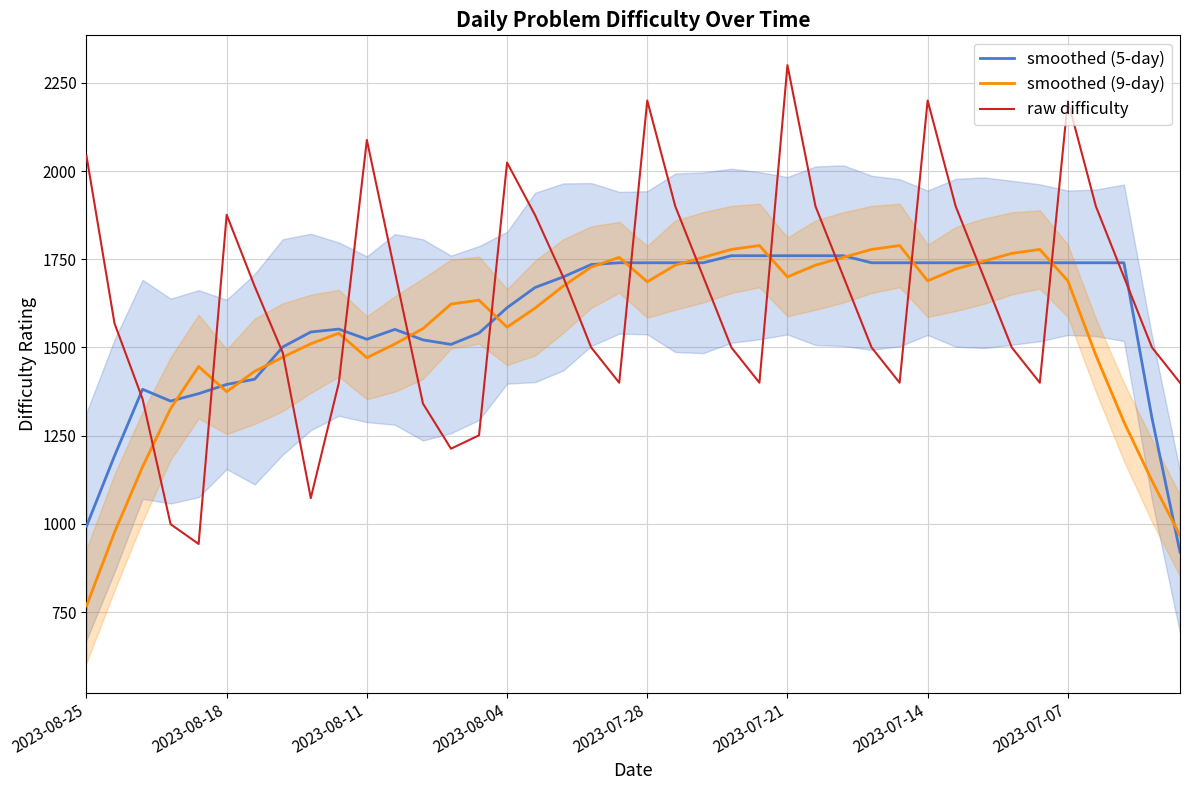

What is the difference between the smoothed (9-day) values at 2023-07-14 and 2023-07-28?

2.8